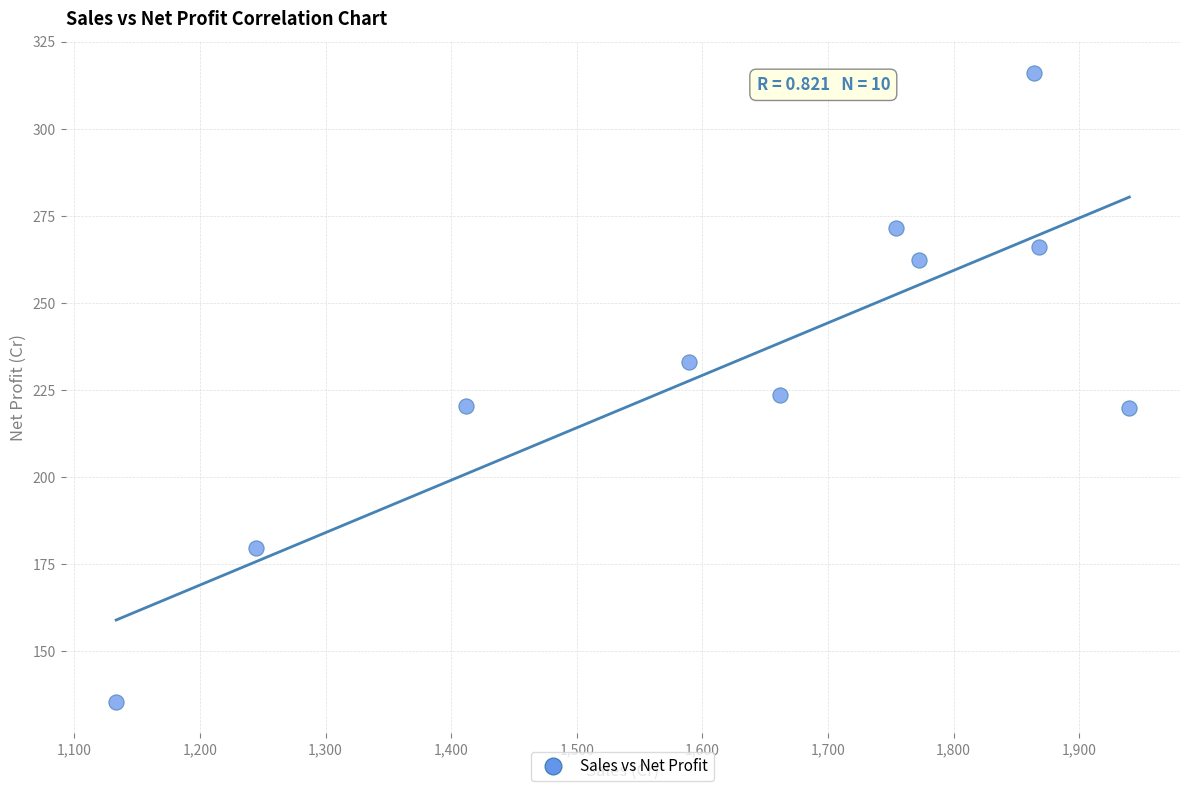

What is the average X value?

1623.9